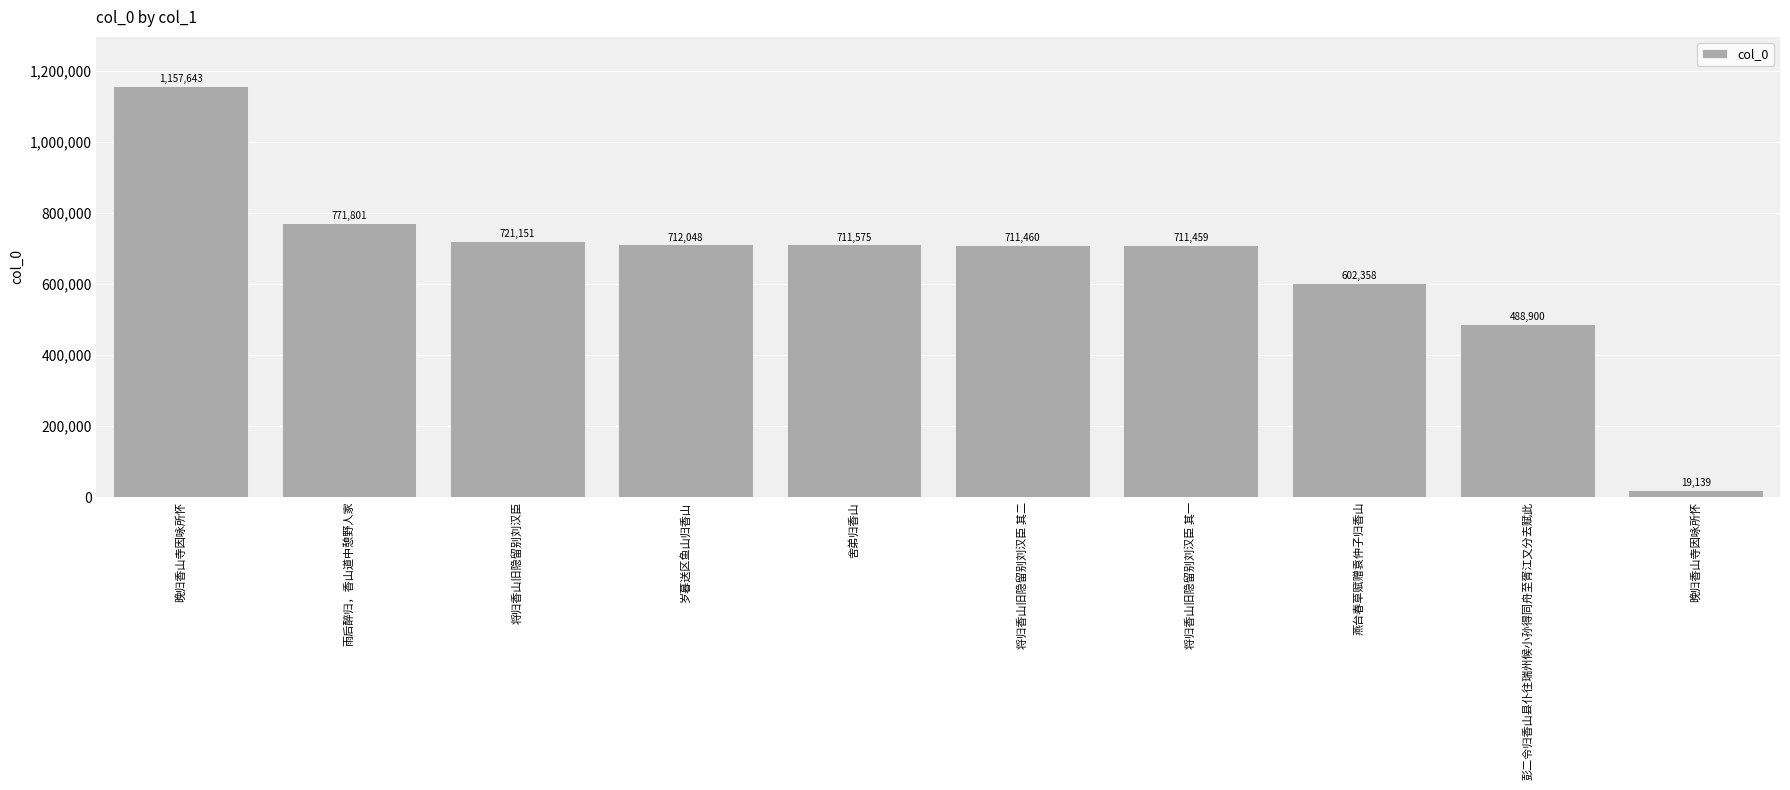

The chart shows a value of 490500 at 将归香山旧隐留别刘汉臣. True or false?

False